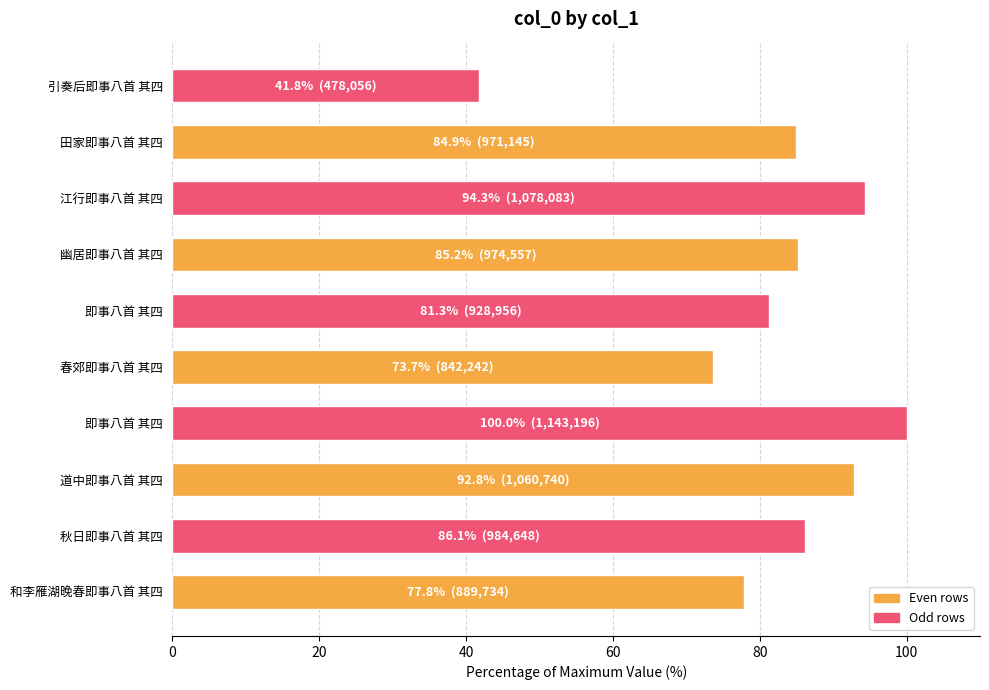

How many bars are there in total?

10